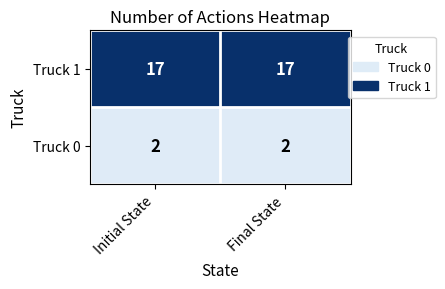

What is the greatest value displayed?

17